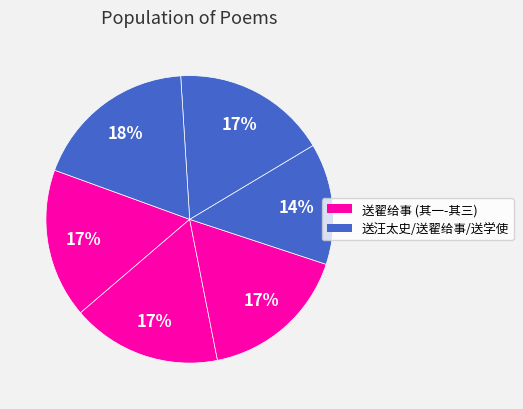

Does any single category account for the majority?

No